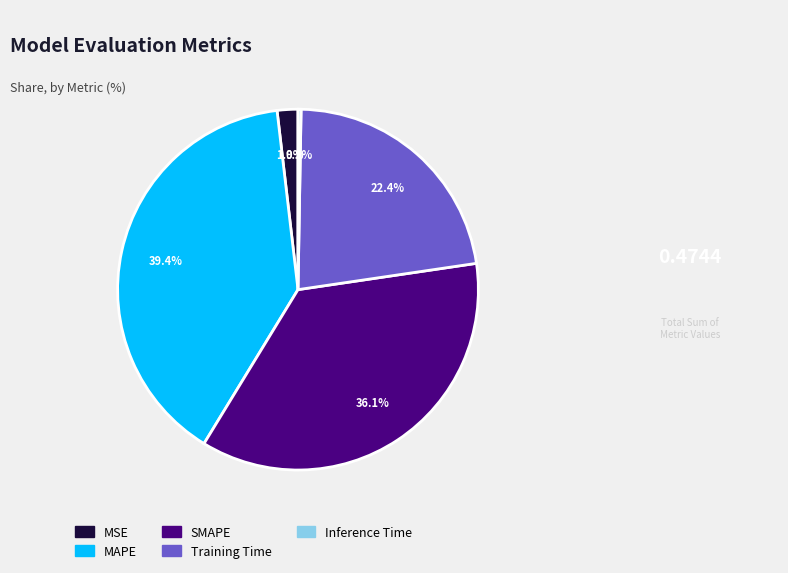

The MAPE slice represents 46% of the pie. True or false?

False